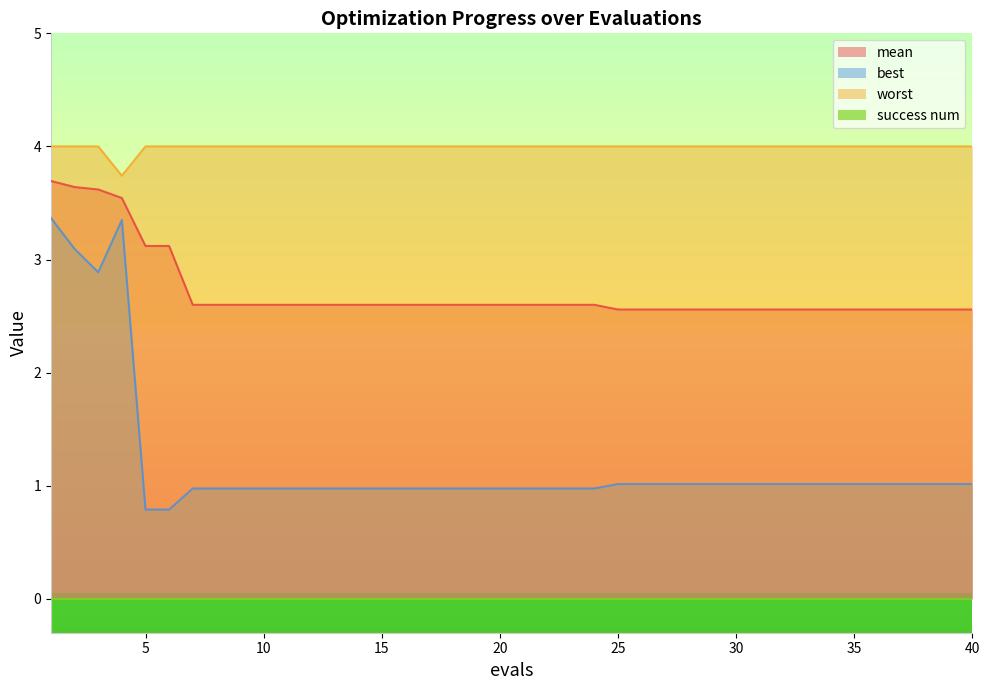

What is the minimum value for worst?

3.7